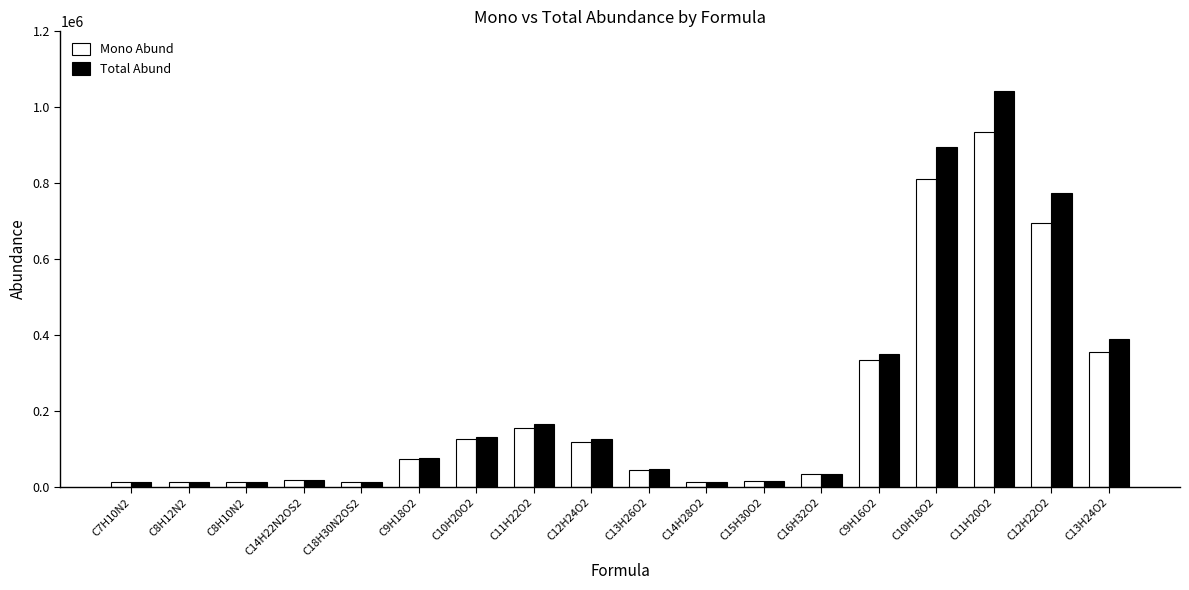

What are all the series names shown in the legend?

Mono Abund, Total Abund